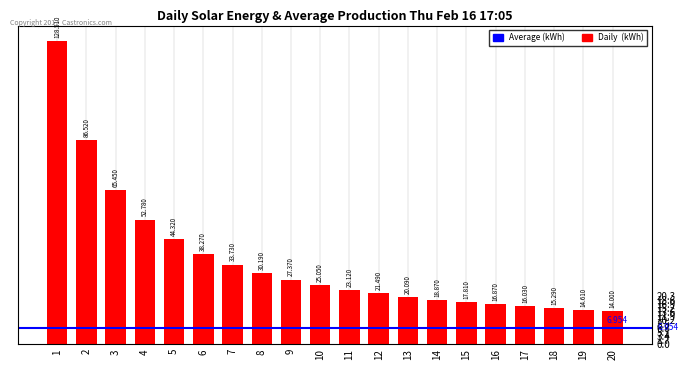

Rank the categories by value from lowest to highest.

20, 19, 18, 17, 16, 15, 14, 13, 12, 11, 10, 9, 8, 7, 6, 5, 4, 3, 2, 1